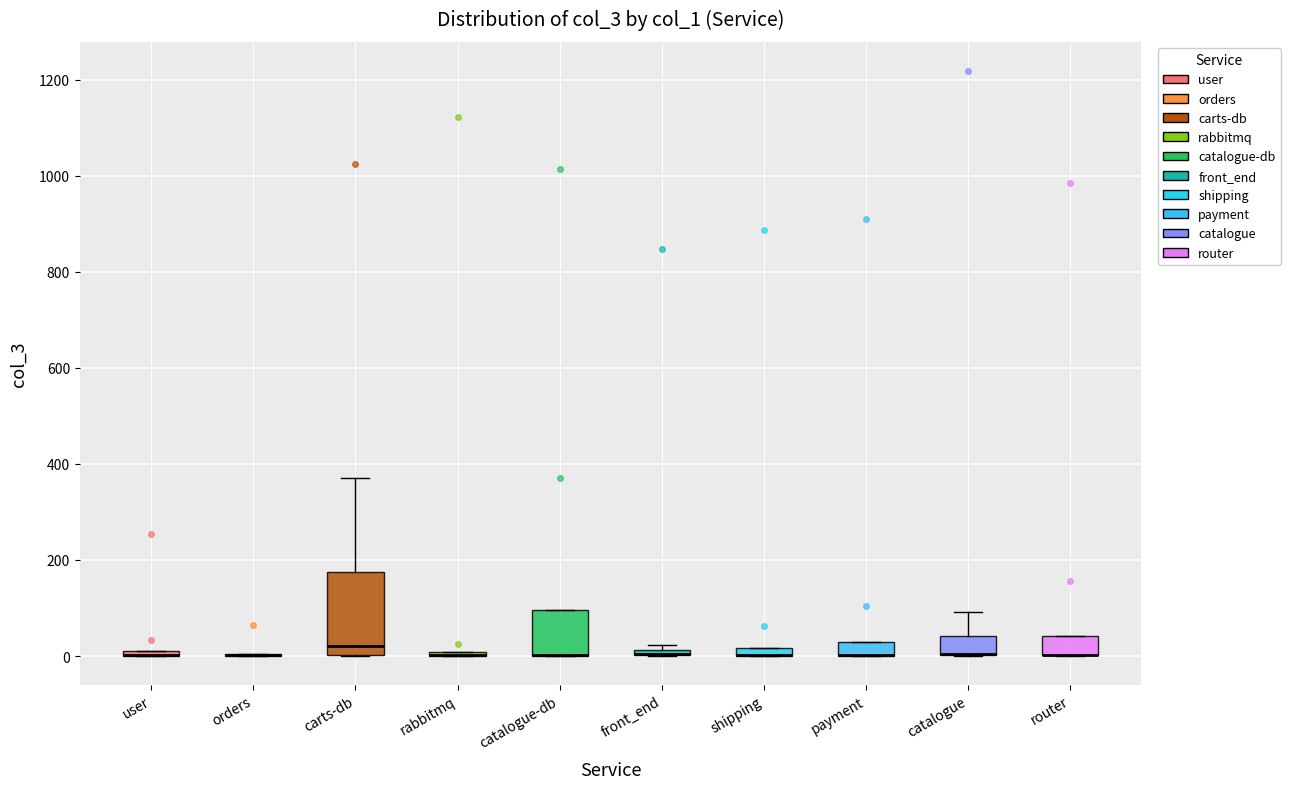

Where is the lower edge of the box for shipping on the y-axis? The values are not printed on the chart, so give them approximately, as read against the axis.

0